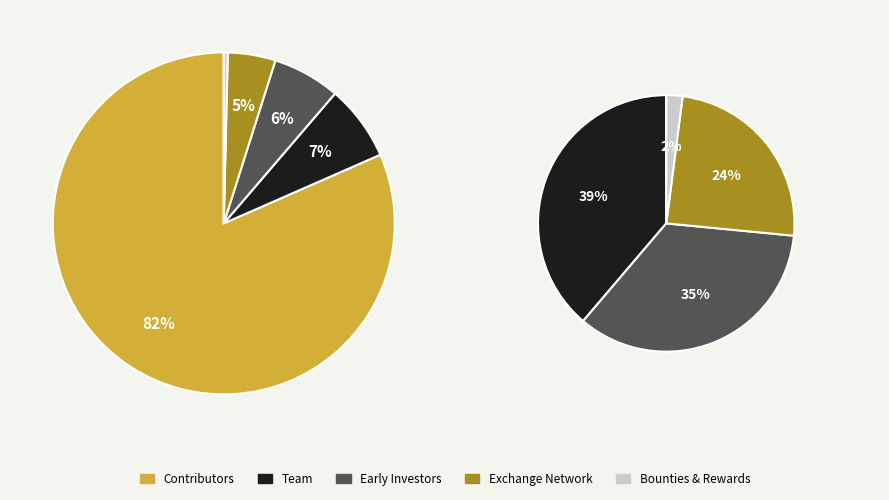

Is it true that 17 is 6% of the pie?

True